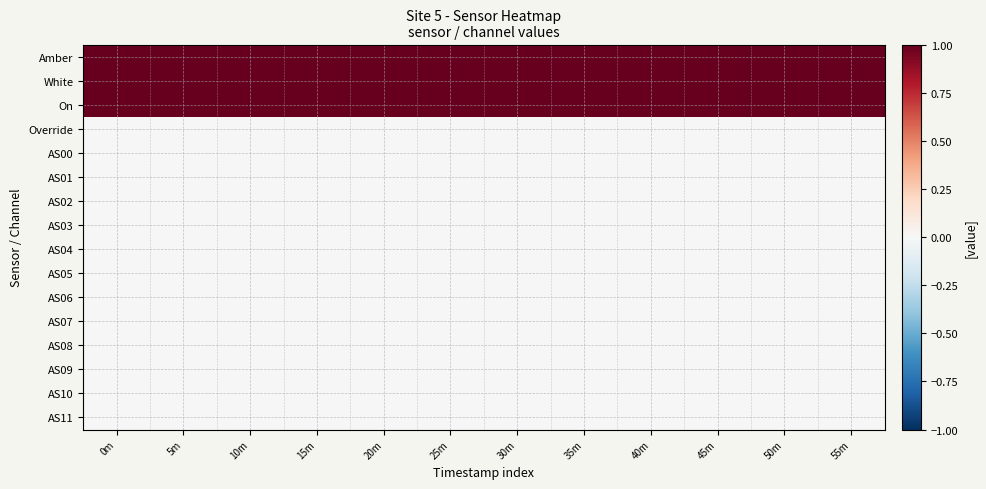

What is the total value across all series at 45m?

3